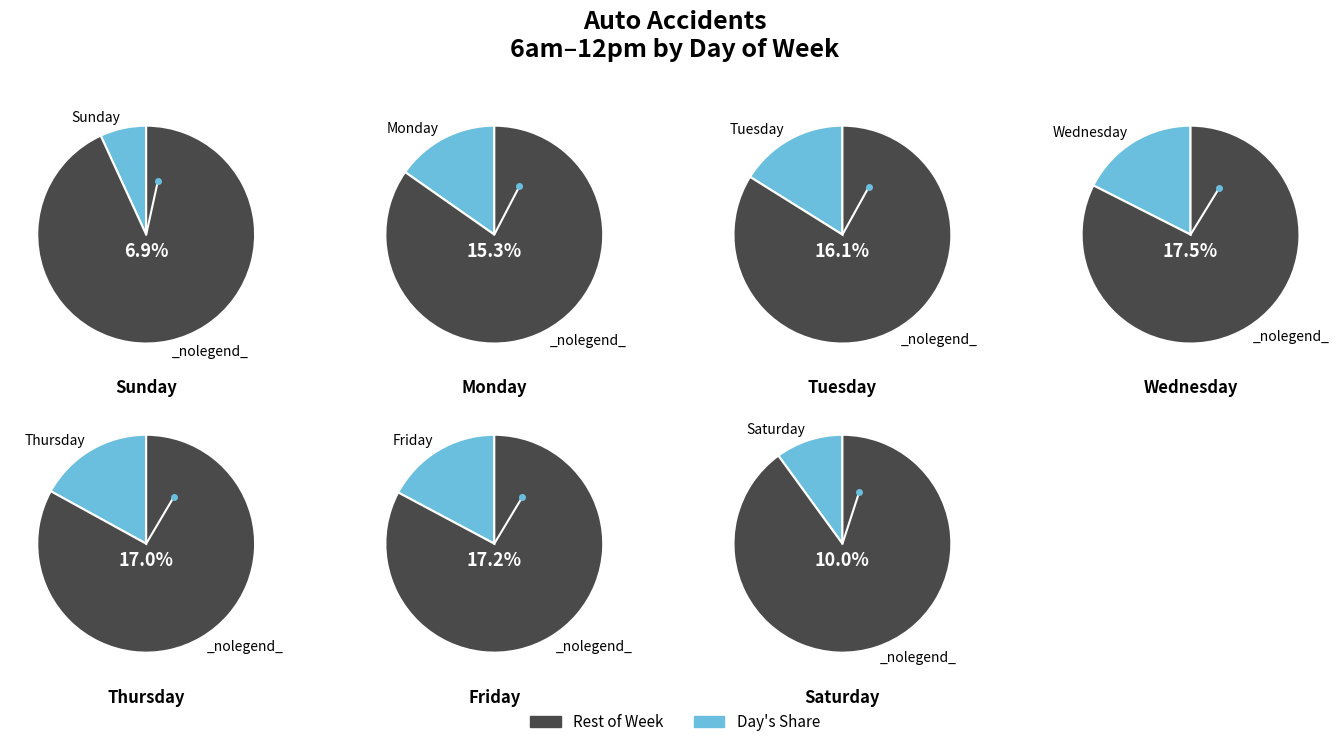

What percentage do Tuesday and Monday together represent?

31.4%